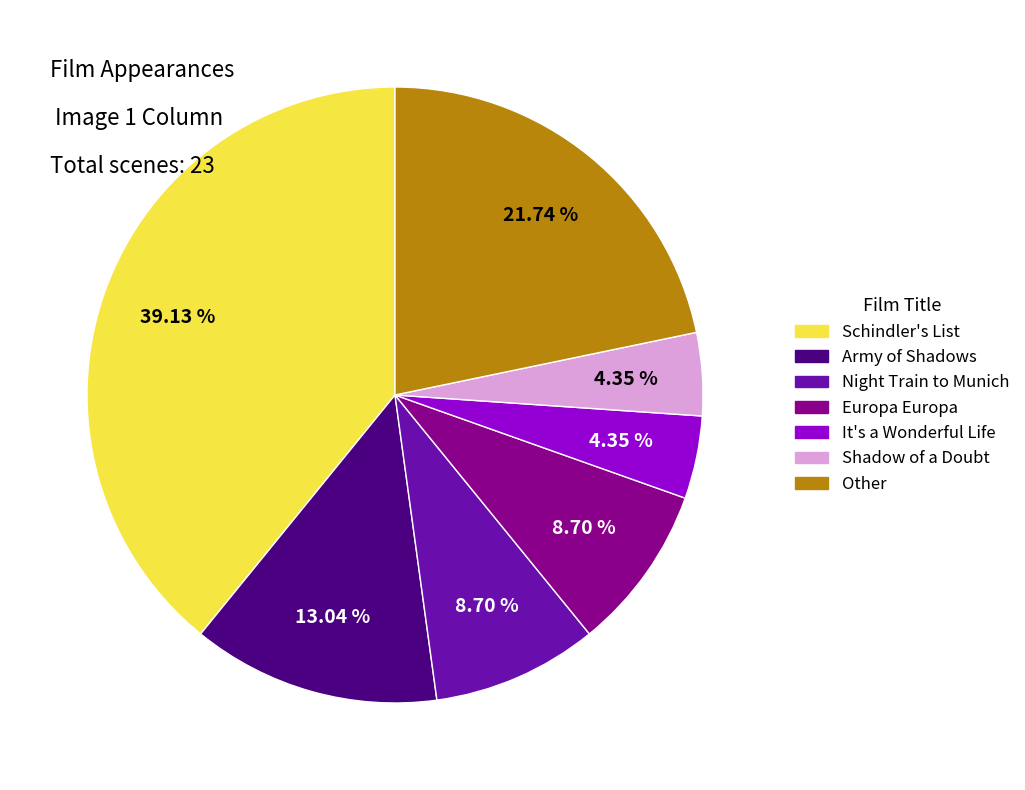

Is there any slice that represents more than half of the pie?

No